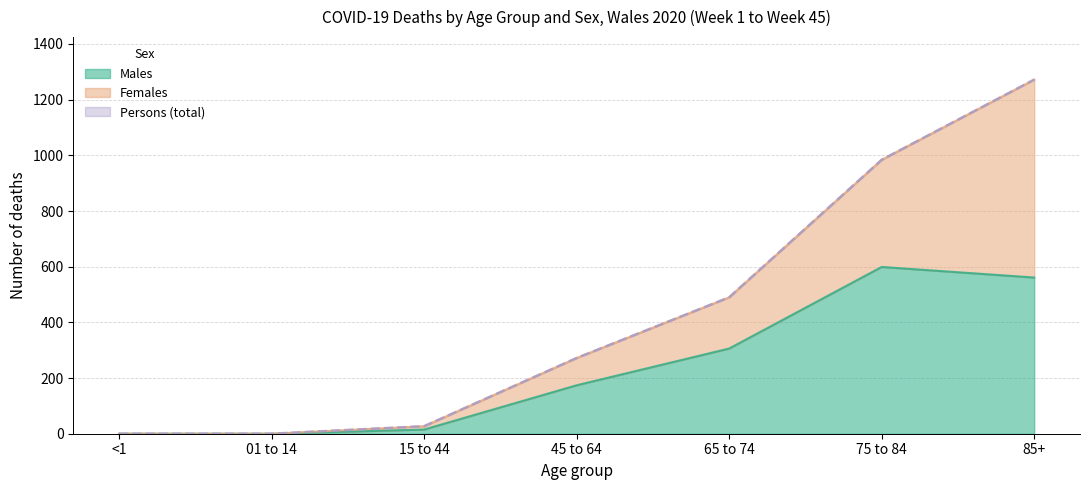

How many data points in Males are less than 174?

3